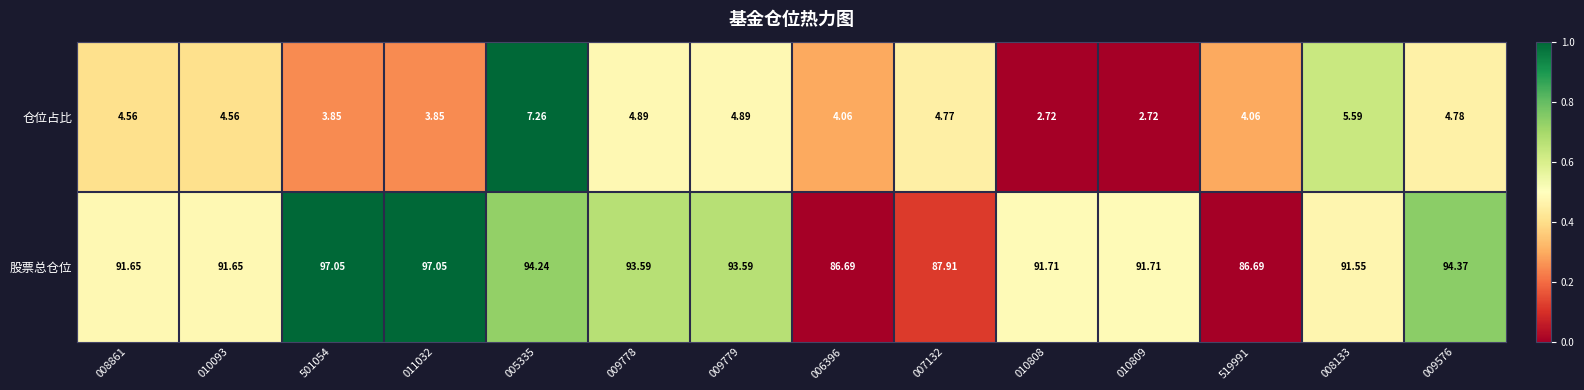

What is the spread (max minus min) of values at 010808?

89.0